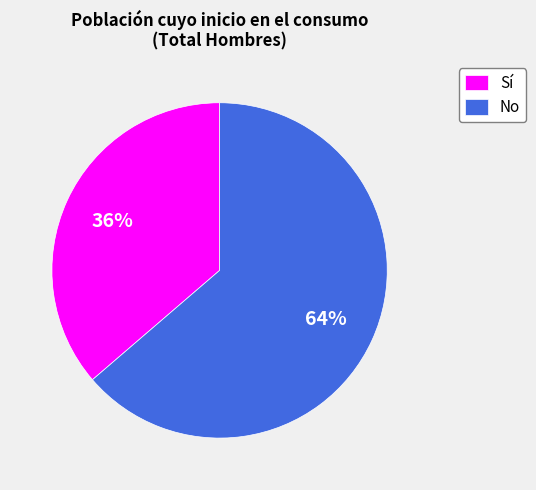

How many segments does this pie chart have?

2